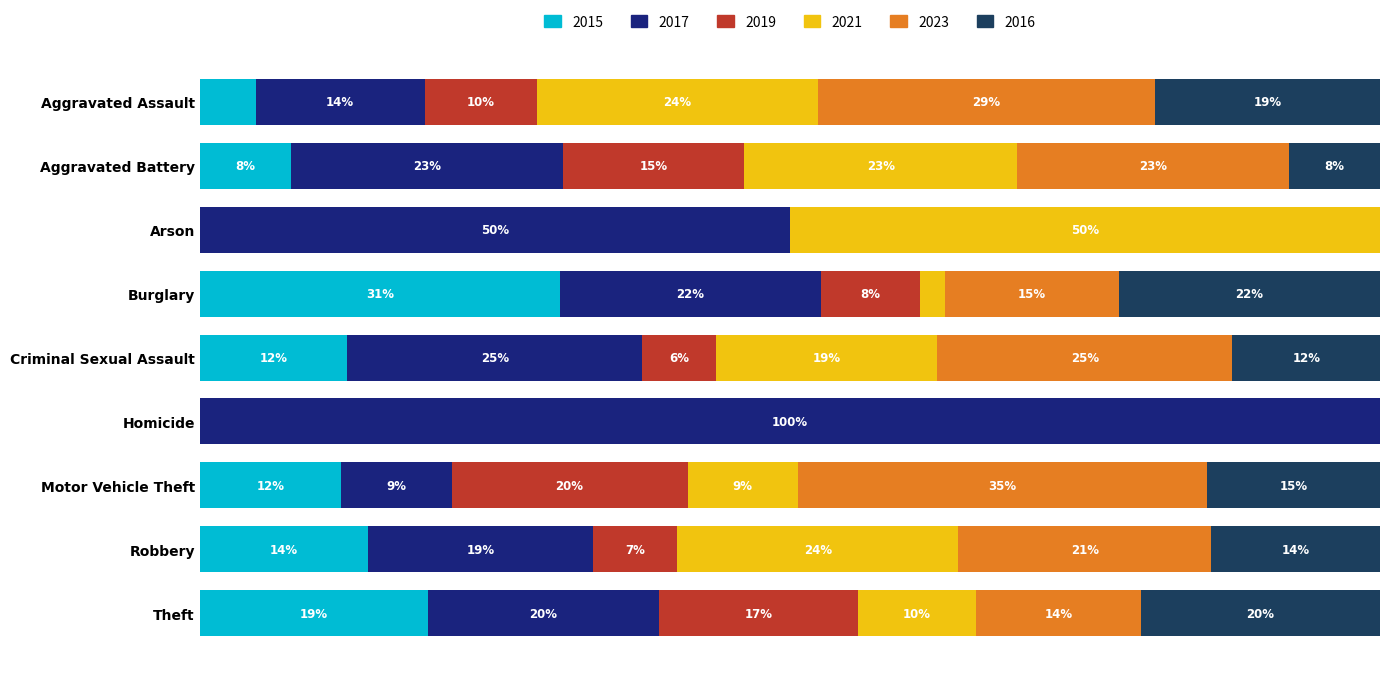

At which label is 2015 closest to 15?

Robbery